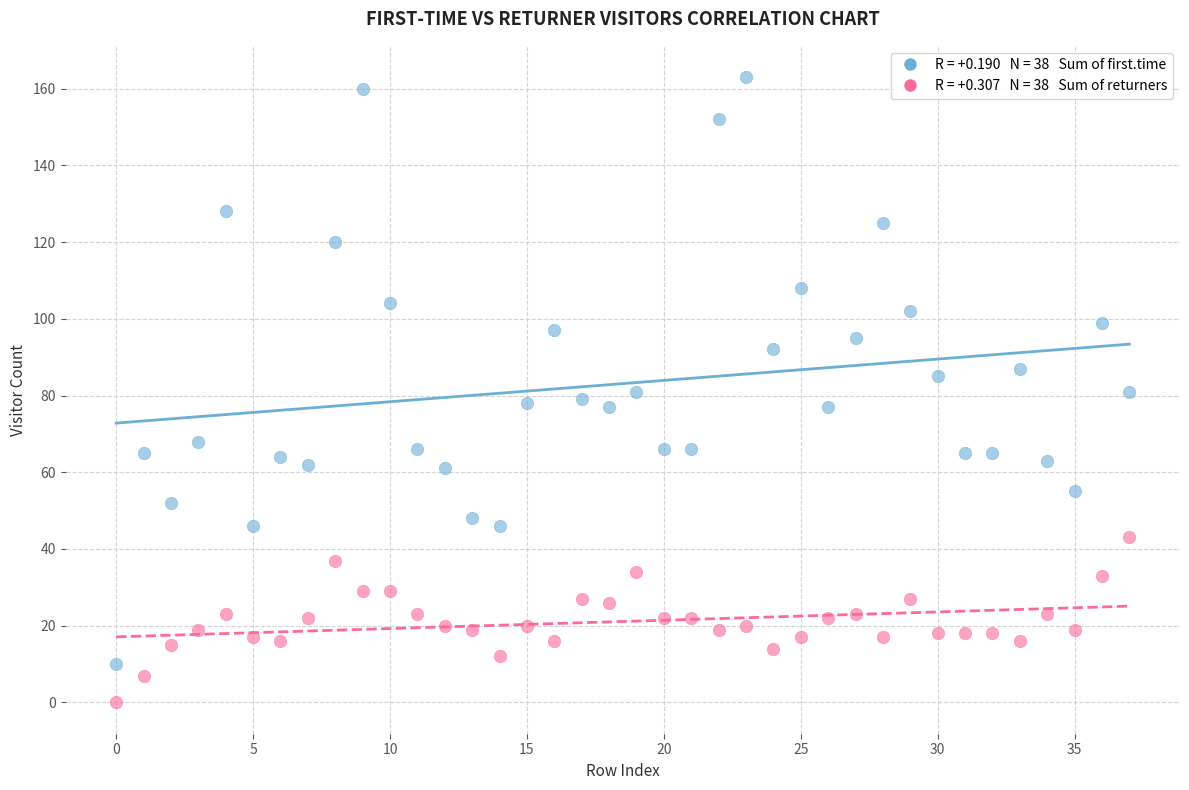

Across all data points, what is the range of Y values (max minus min)?

163